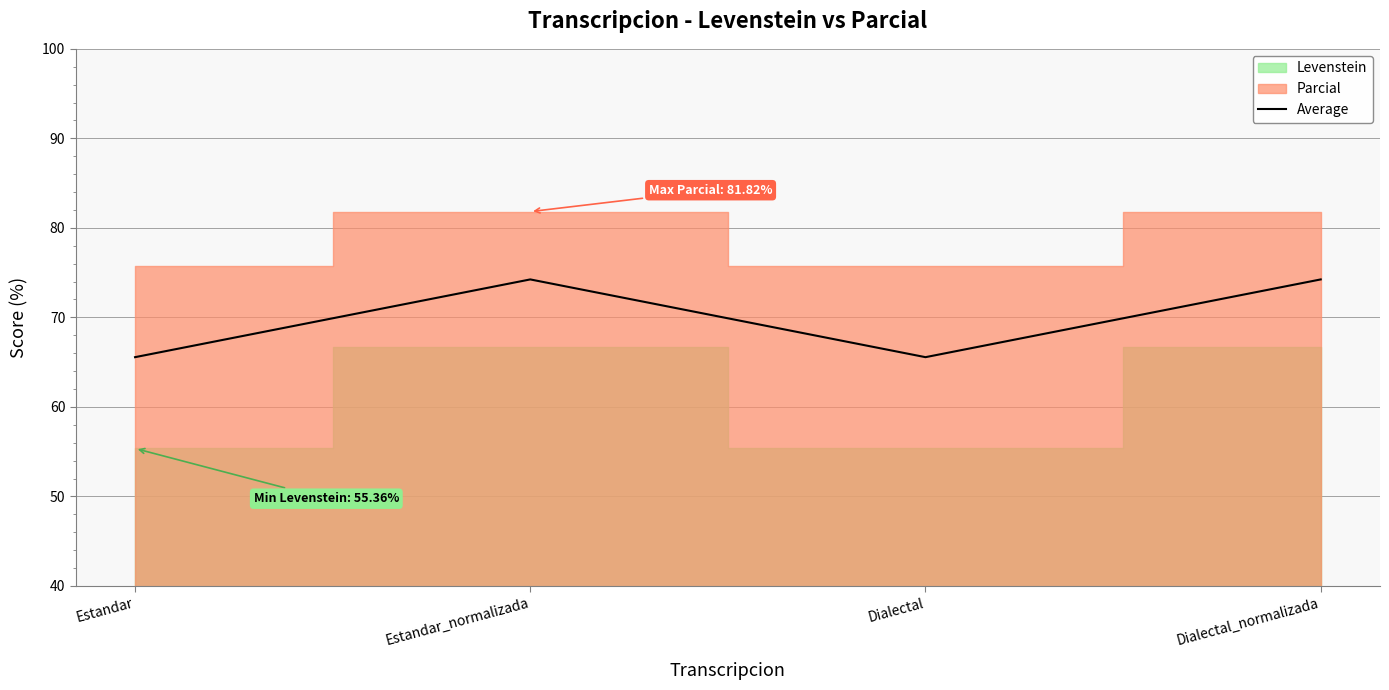

The value at Estandar is 65.6. True or false?

True